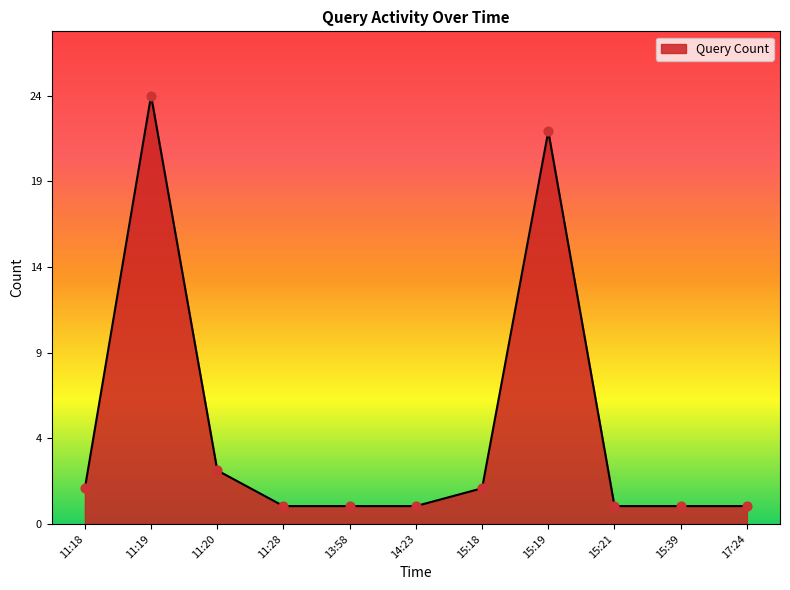

What is the change in value from 11:20 to 15:21?

-2